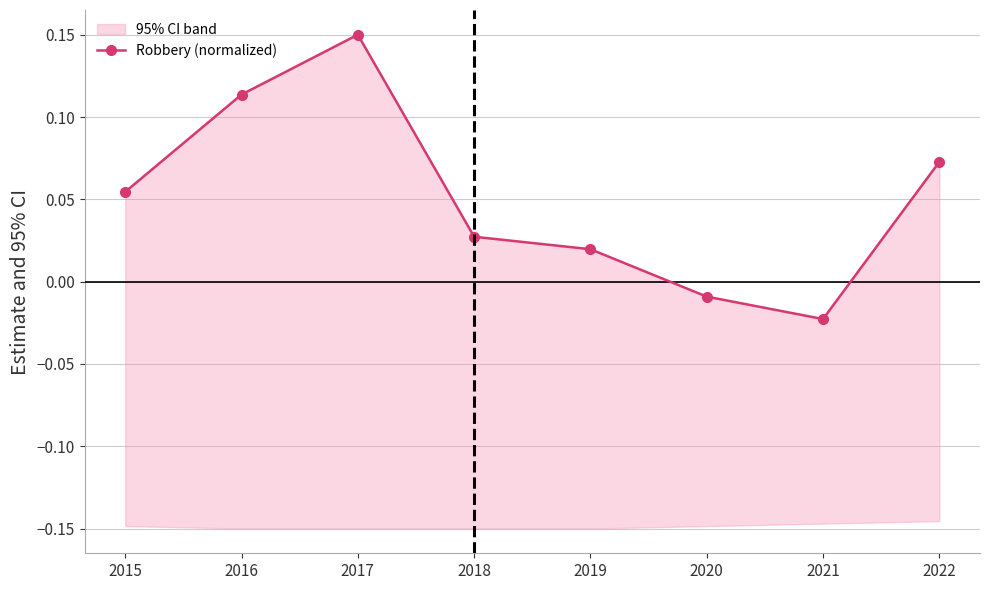

Reading left to right, list all the values displayed in this chart.

0.1	0.1	0.1	0.0	0.0	-0.0	-0.0	0.1